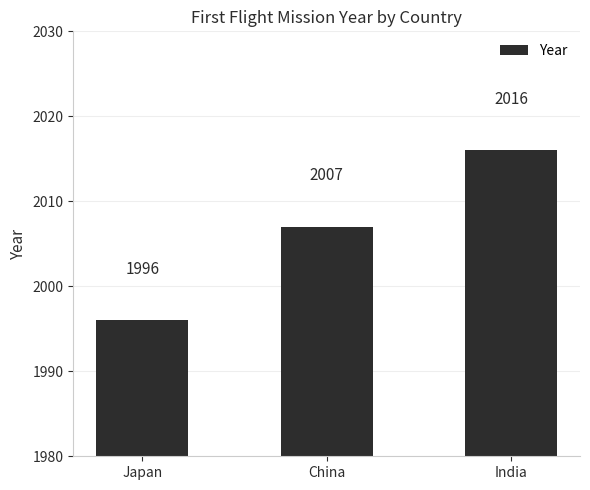

Which has a higher value, China or India?

India